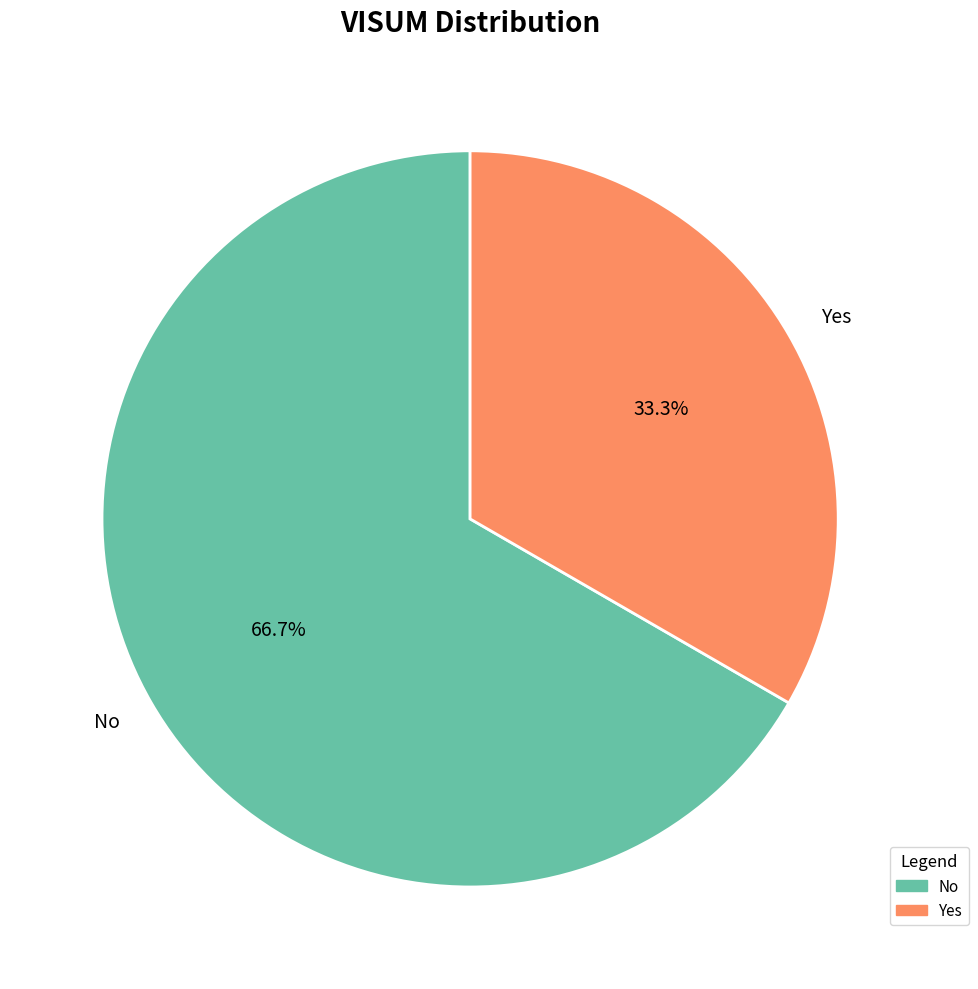

Does No represent more than half of the total?

Yes